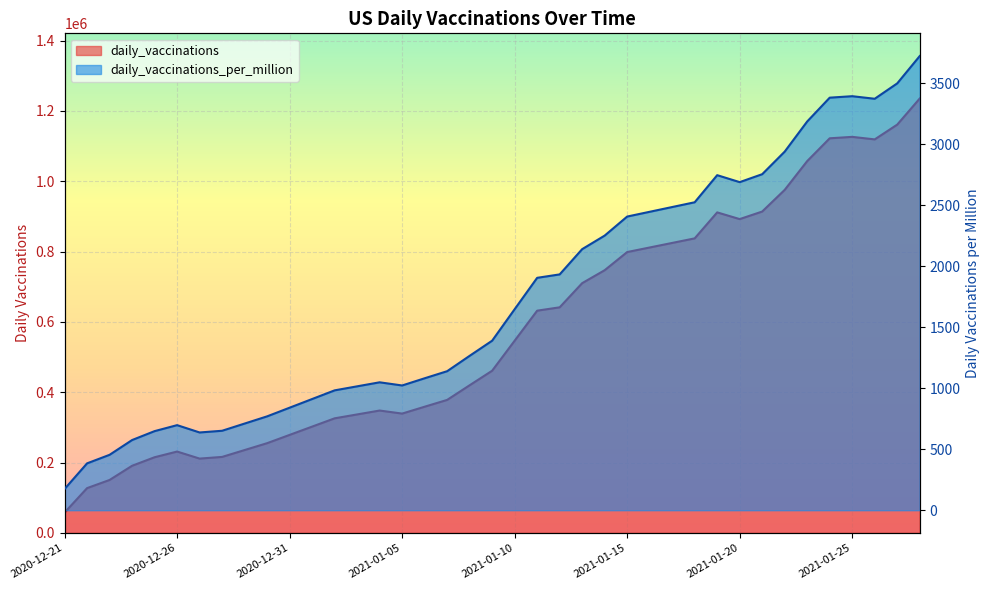

True or false: daily_vaccinations and daily_vaccinations_per_million intersect in this chart.

False